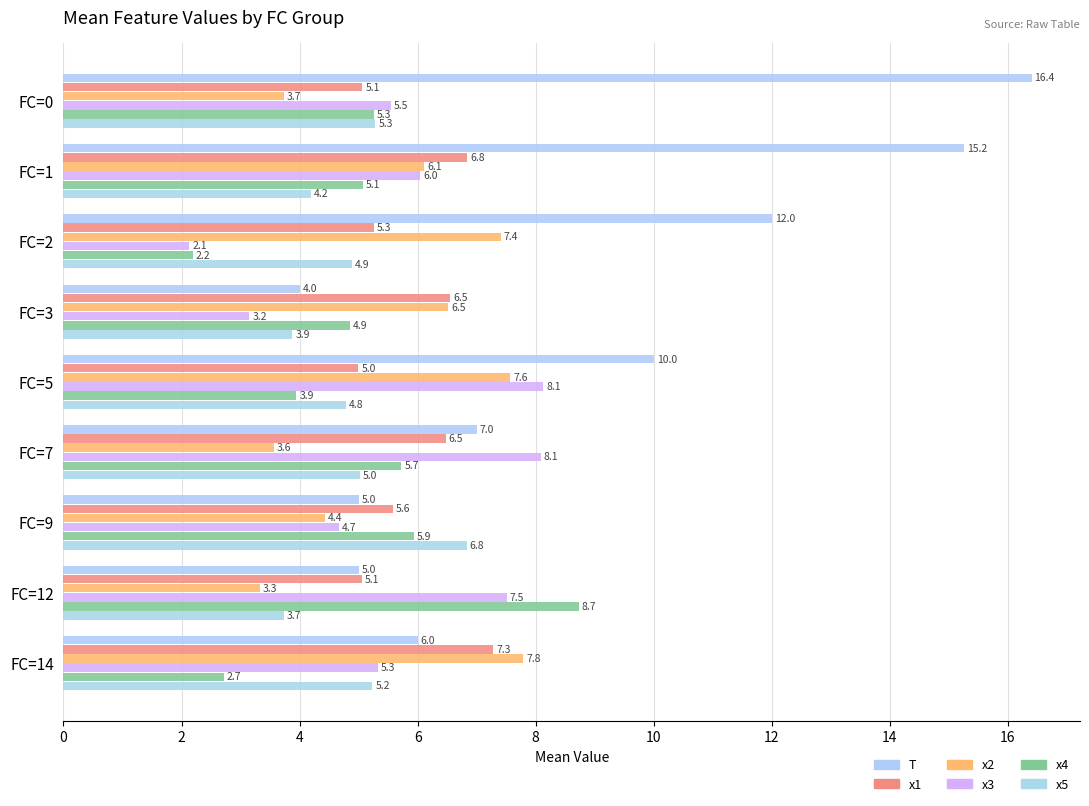

What is the greatest value displayed?

16.4